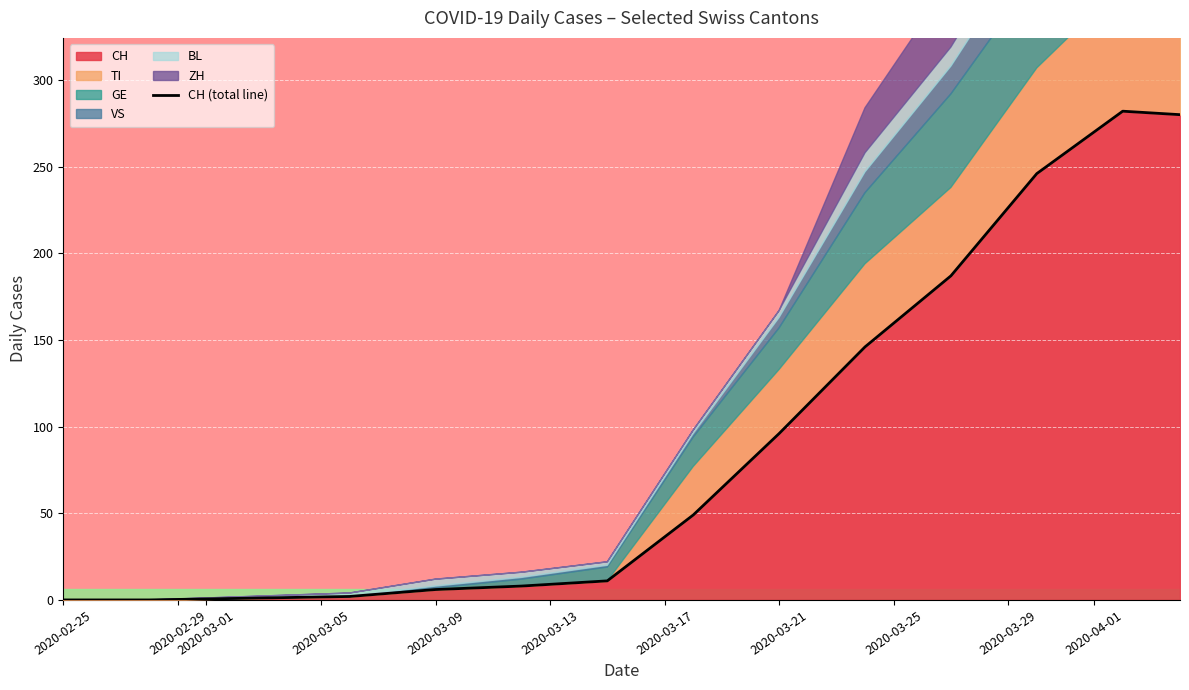

Is it true that CH equals 188 at 2020-02-25?

False